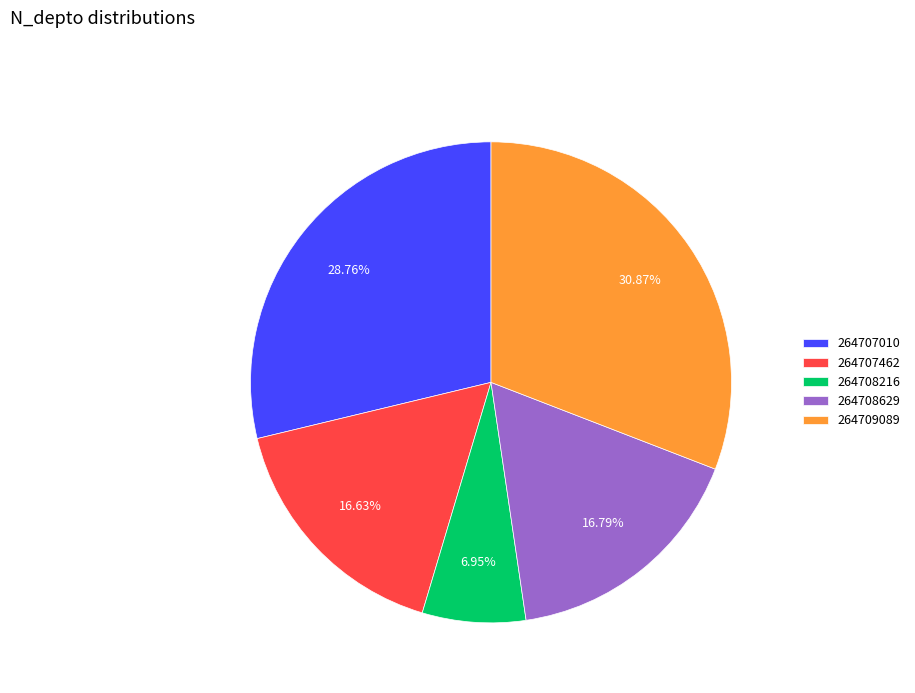

Combined, do 264708216 and 264708629 account for over 50%?

No